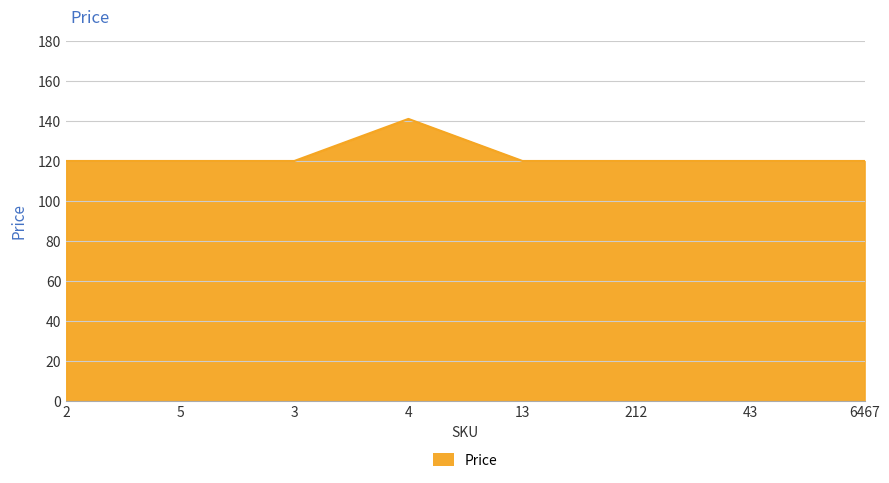

What is the difference between the maximum and second lowest values?

21.0